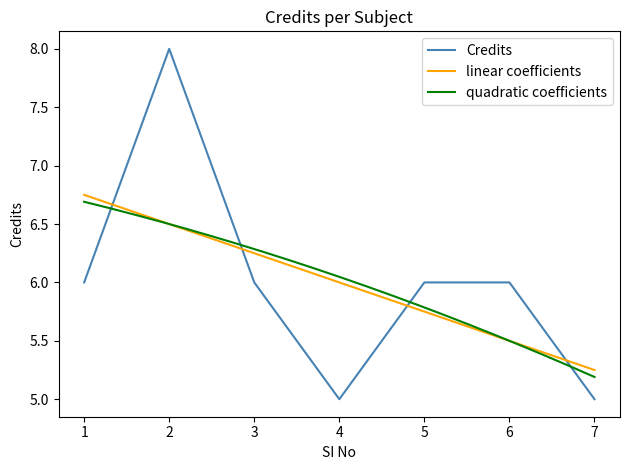

Where is the first local minimum?

4